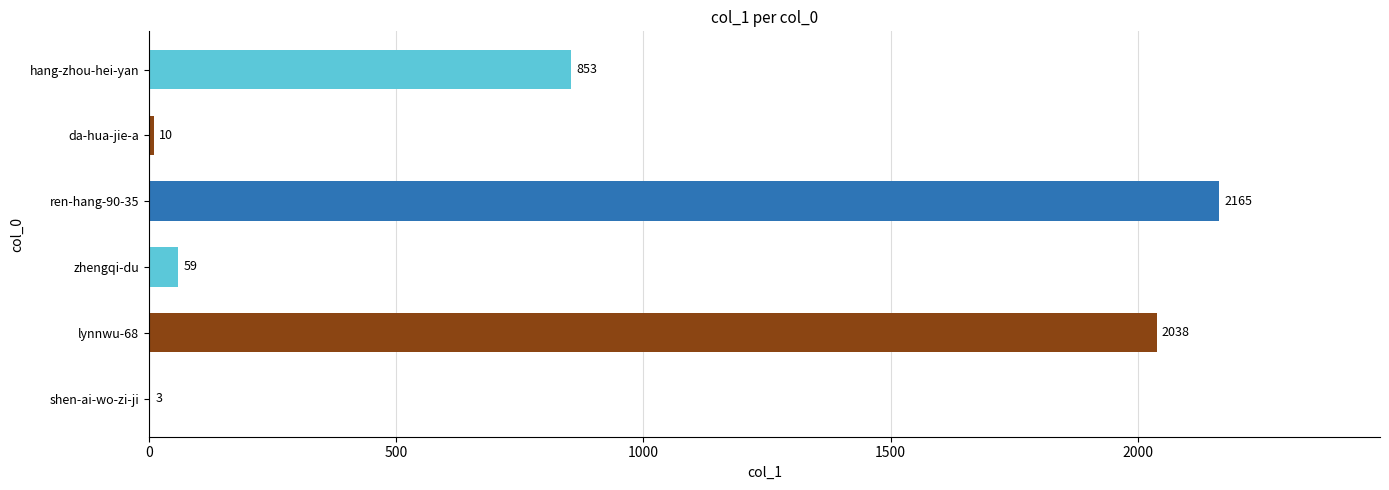

The value at da-hua-jie-a is 10. True or false?

True